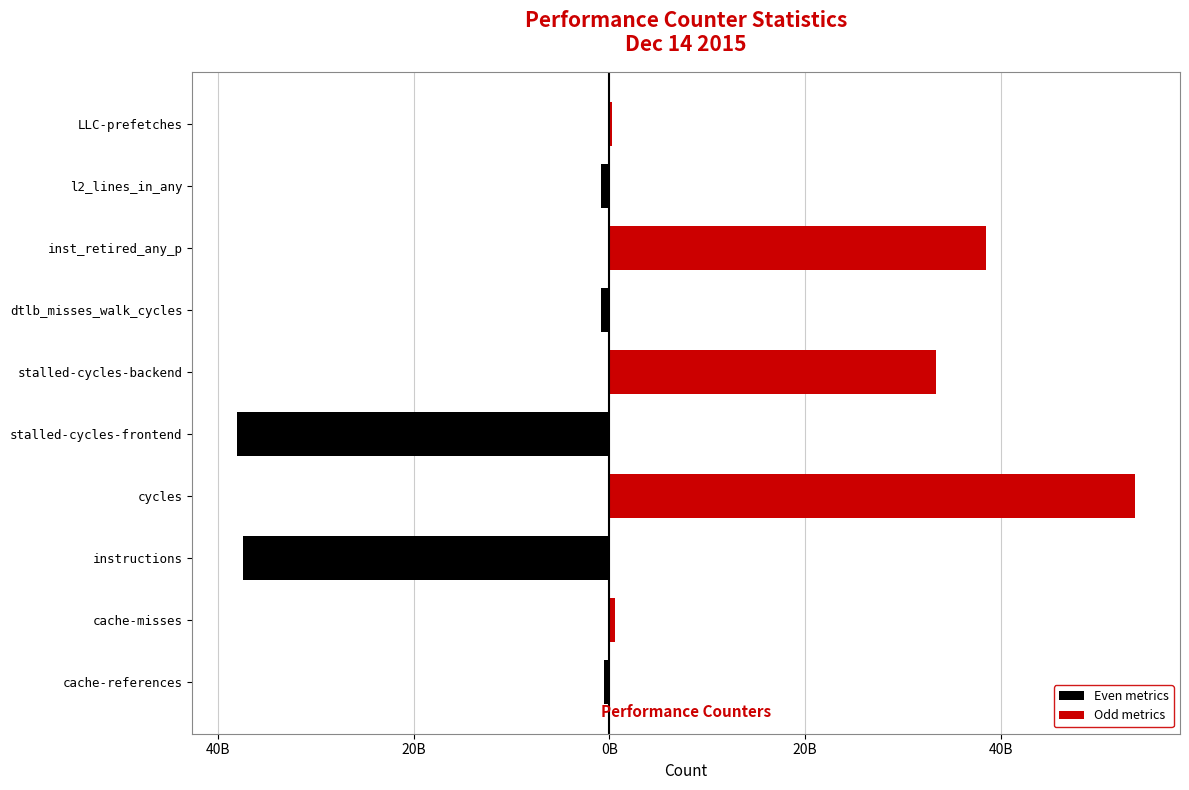

How many data points in Odd metrics are above 298913074?

4